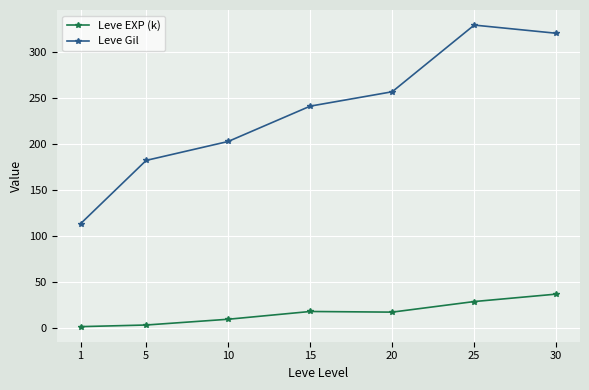

The Leve Gil series shows 113.2 at 1. True or false?

True